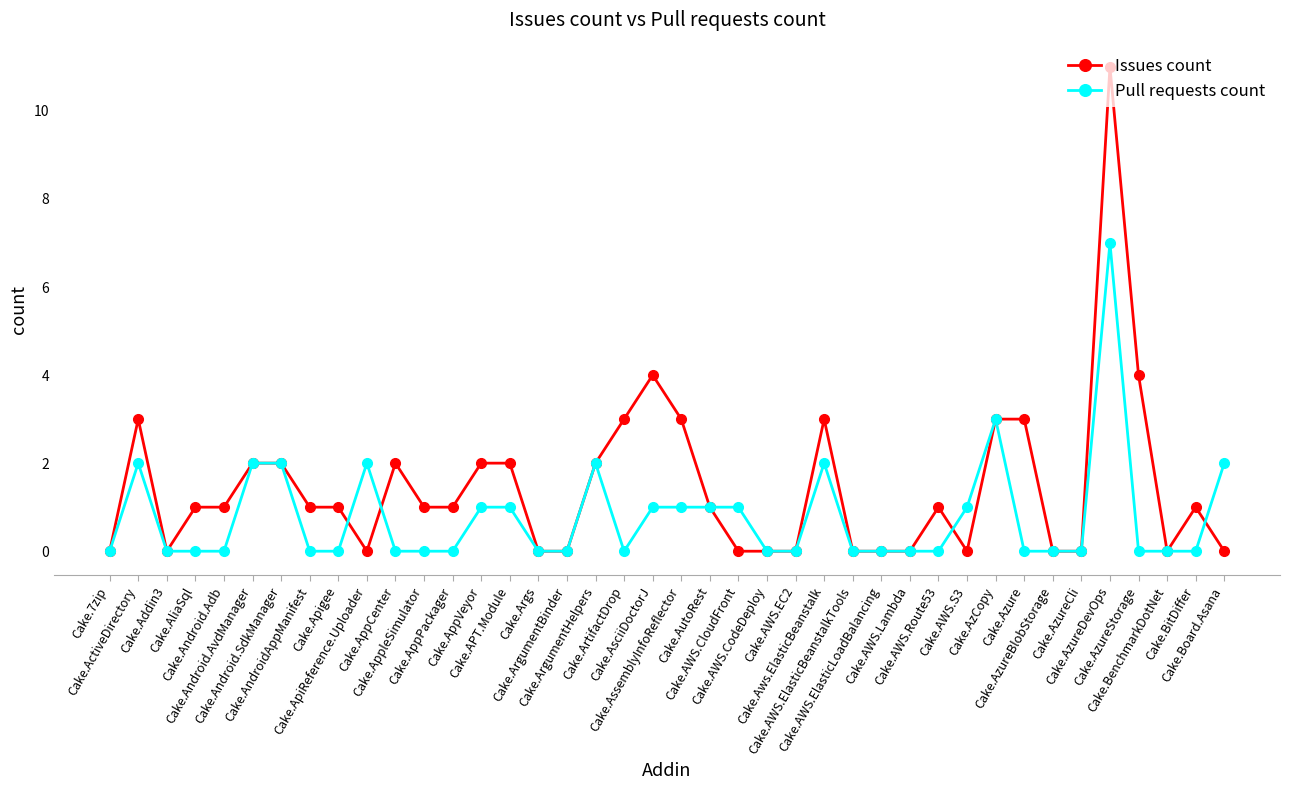

After their last crossing, which series has the higher values: Issues count or Pull requests count?

Pull requests count